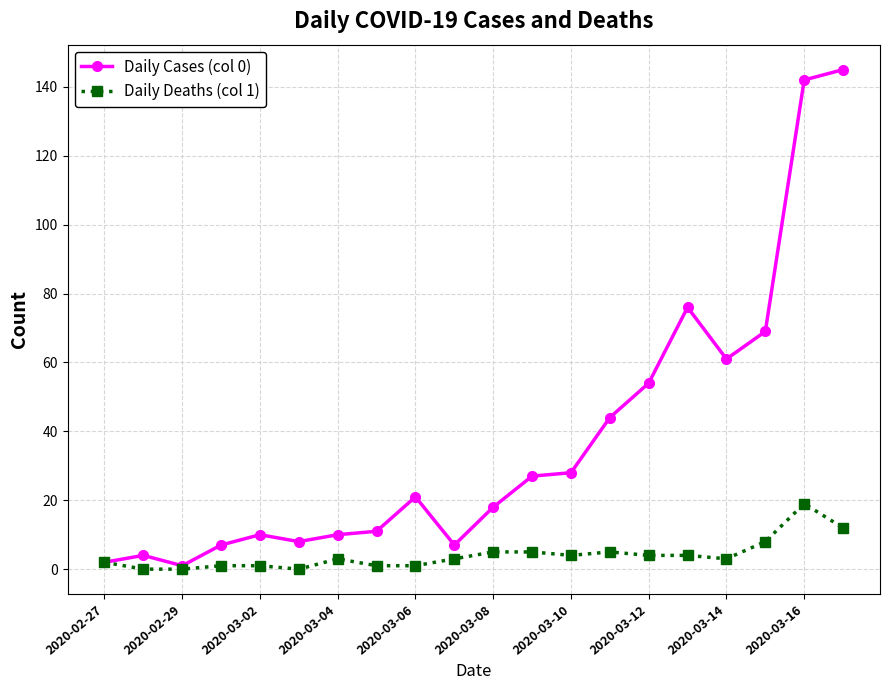

Rank the series by their average value, from highest to lowest.

Daily Cases (col 0), Daily Deaths (col 1)